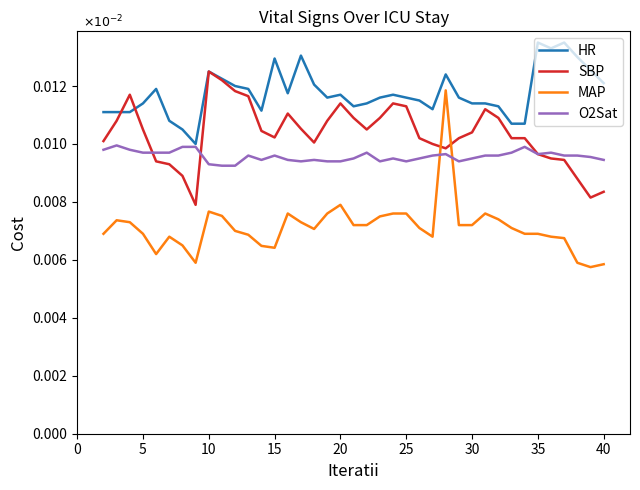

True or false: MAP and HR intersect in this chart.

False